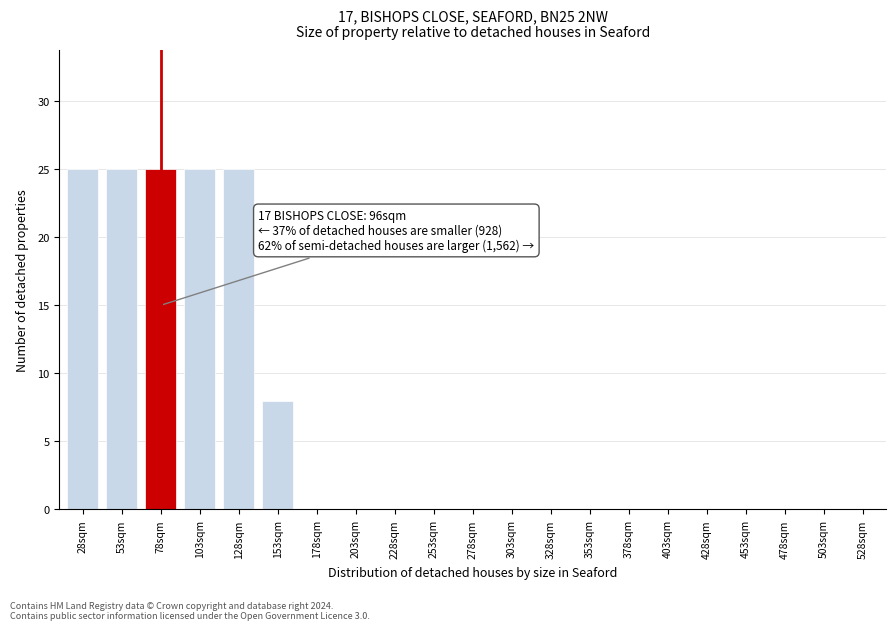

Reading left to right, transcribe all the data shown in this chart.

28sqm=25	53sqm=25	78sqm=25	103sqm=25	128sqm=25	153sqm=8	178sqm=0	203sqm=0	228sqm=0	253sqm=0	278sqm=0	303sqm=0	328sqm=0	353sqm=0	378sqm=0	403sqm=0	428sqm=0	453sqm=0	478sqm=0	503sqm=0	528sqm=0